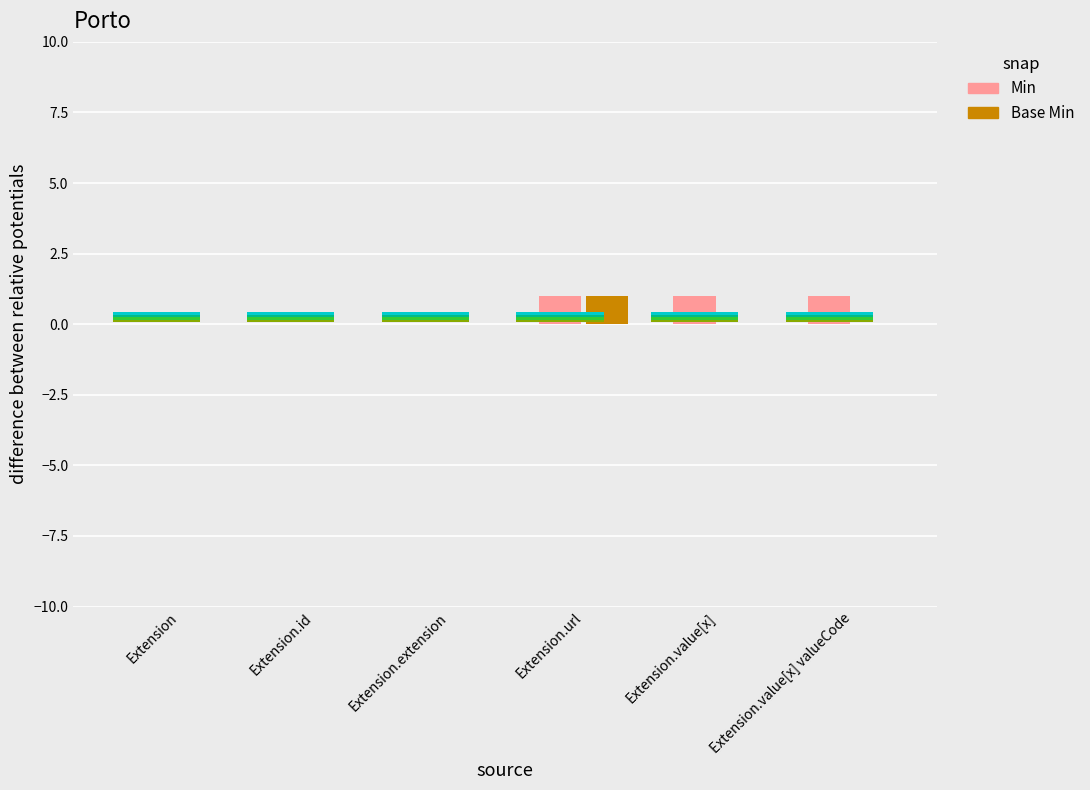

At how many categories does at least one series exceed 0?

3